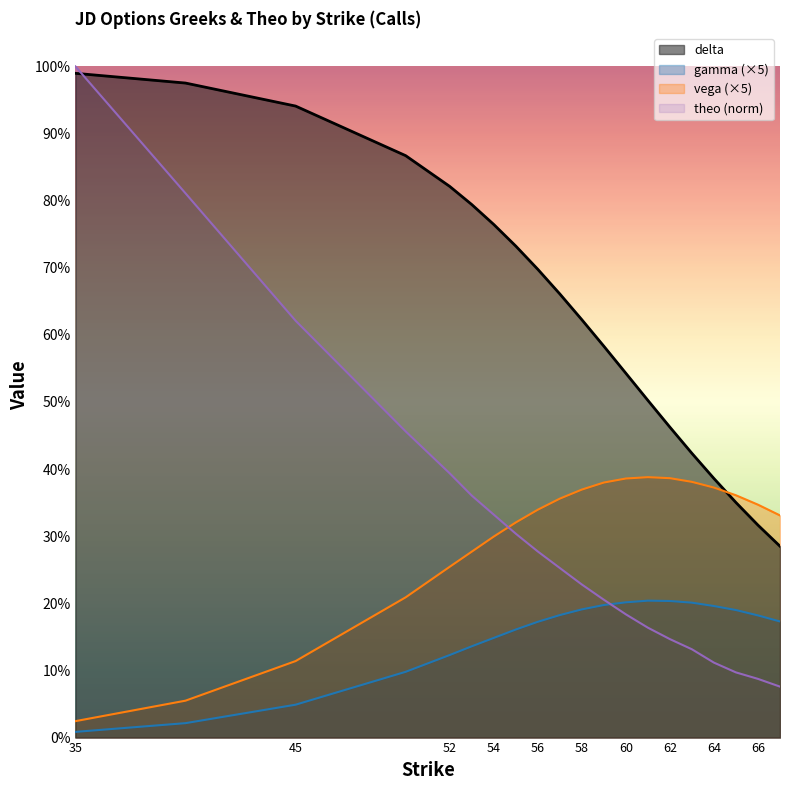

Reading left to right, what are all the values shown in this chart?

delta: 35=1.0	40=1.0	45=0.9	50=0.9	52=0.8	53=0.8	54=0.8	55=0.7	56=0.7	57=0.7	58=0.6	59=0.6	60=0.5	61=0.5	62=0.5	63=0.4	64=0.4	65=0.4	66=0.3	67=0.3
gamma: 35=0.0	40=0.0	45=0.0	50=0.1	52=0.1	53=0.1	54=0.1	55=0.2	56=0.2	57=0.2	58=0.2	59=0.2	60=0.2	61=0.2	62=0.2	63=0.2	64=0.2	65=0.2	66=0.2	67=0.2
vega: 35=0.0	40=0.1	45=0.1	50=0.2	52=0.3	53=0.3	54=0.3	55=0.3	56=0.3	57=0.4	58=0.4	59=0.4	60=0.4	61=0.4	62=0.4	63=0.4	64=0.4	65=0.4	66=0.3	67=0.3
theo: 35=1.0	40=0.8	45=0.6	50=0.5	52=0.4	53=0.4	54=0.3	55=0.3	56=0.3	57=0.3	58=0.2	59=0.2	60=0.2	61=0.2	62=0.1	63=0.1	64=0.1	65=0.1	66=0.1	67=0.1